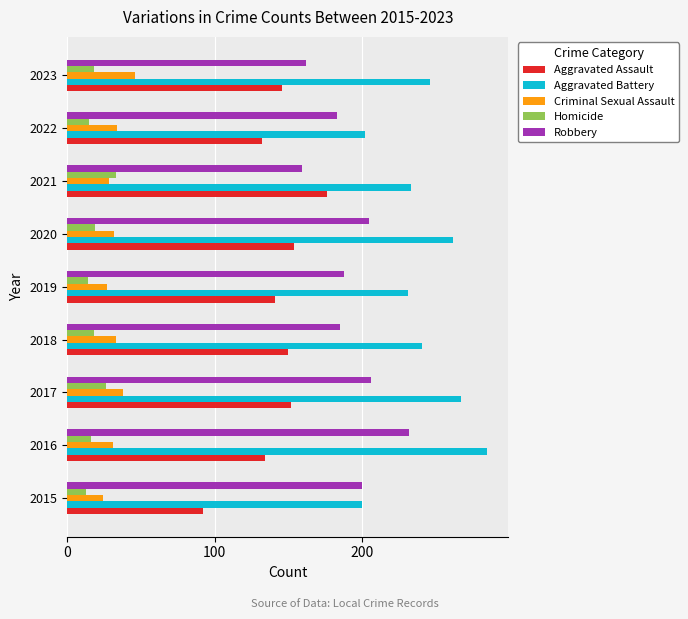

Rank the series by their maximum value, from highest to lowest.

Aggravated Battery, Robbery, Aggravated Assault, Criminal Sexual Assault, Homicide